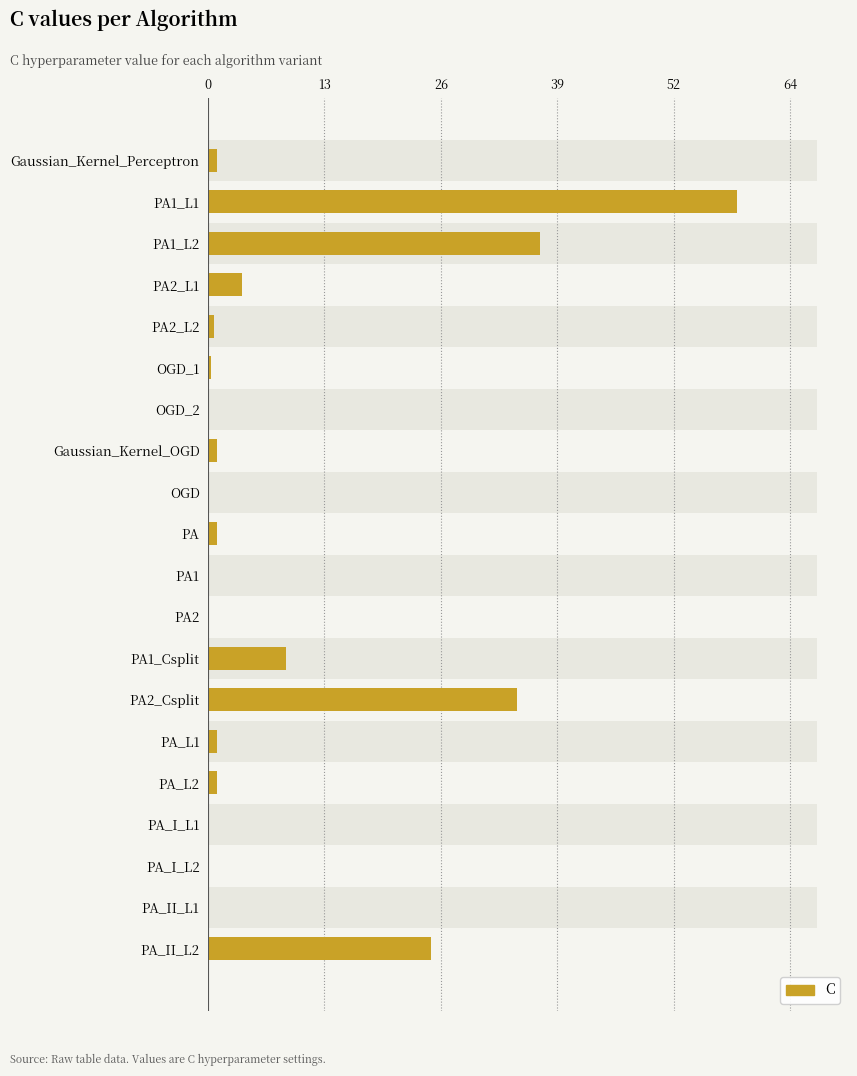

Reading left to right, list all the values displayed in this chart.

1.0	58.5	36.7	3.8	0.7	0.3	0.1	1.0	0.1	1.0	0.1	0.1	8.7	34.1	1.0	1.0	0.1	0.1	0.1	24.7